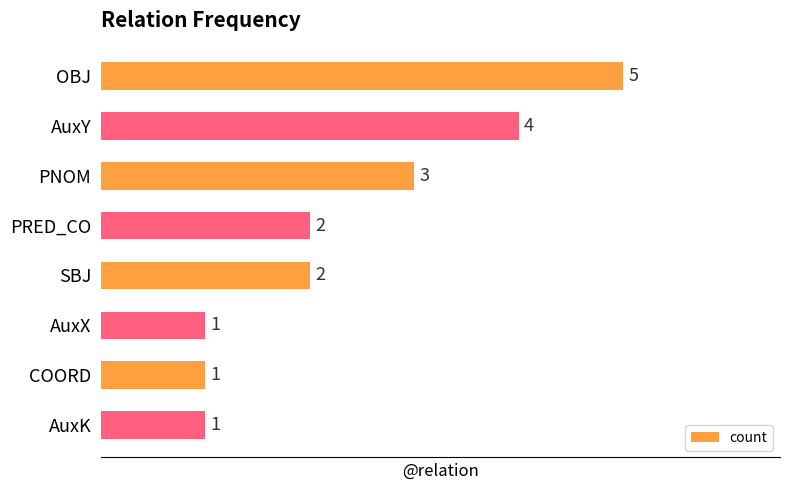

What is the value of the 3rd bar from the top?

3